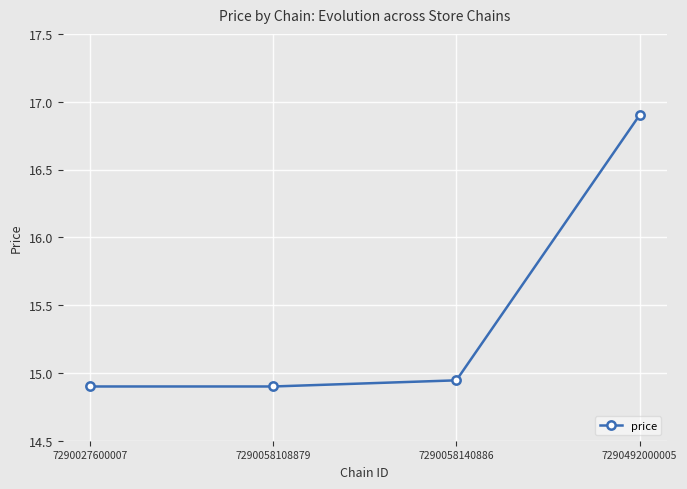

How many values are between 14 and 16?

3